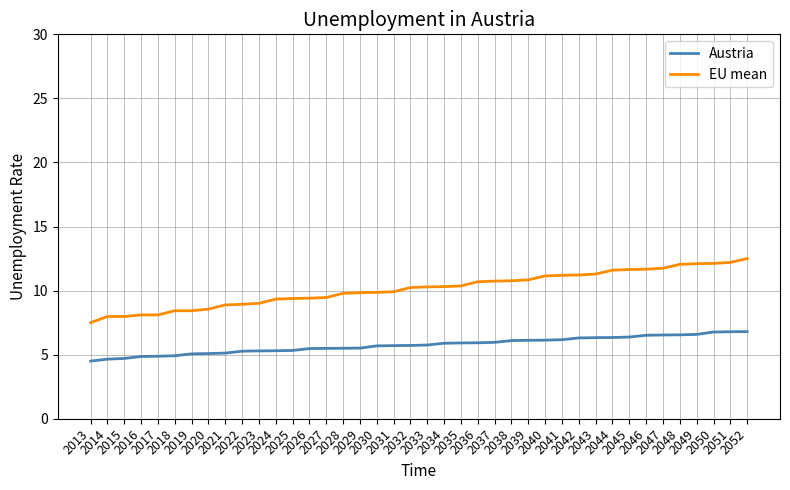

Which series has the largest total across all categories?

EU mean